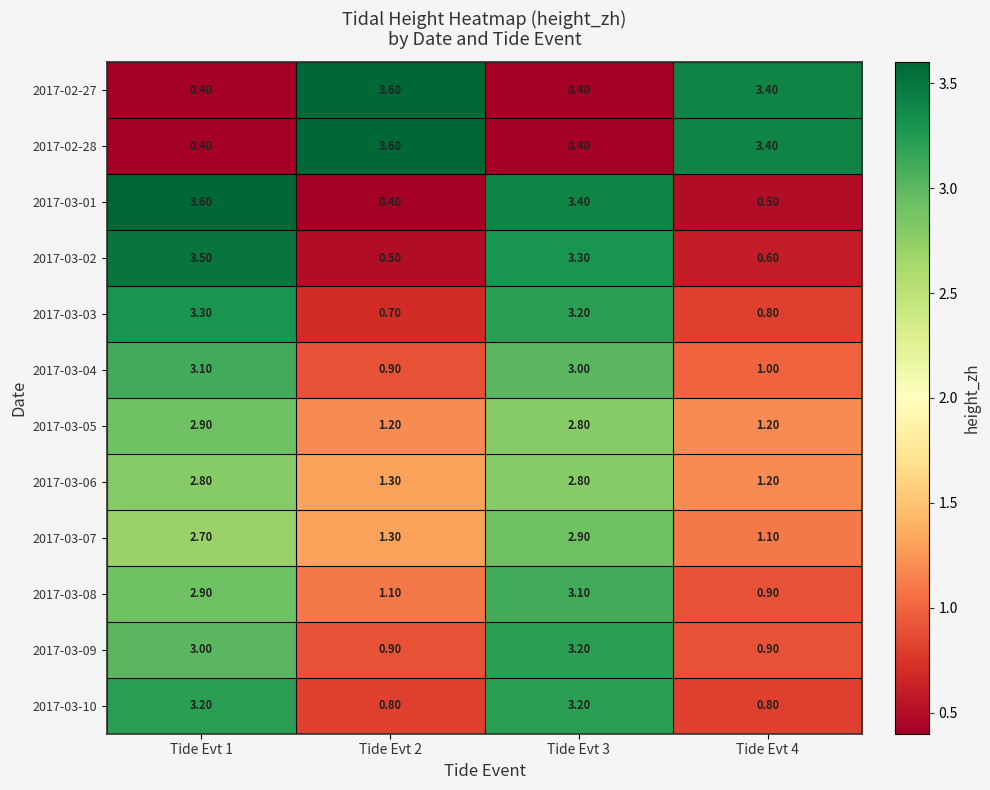

What is the spread (max minus min) of values at Tide Evt 4?

2.9